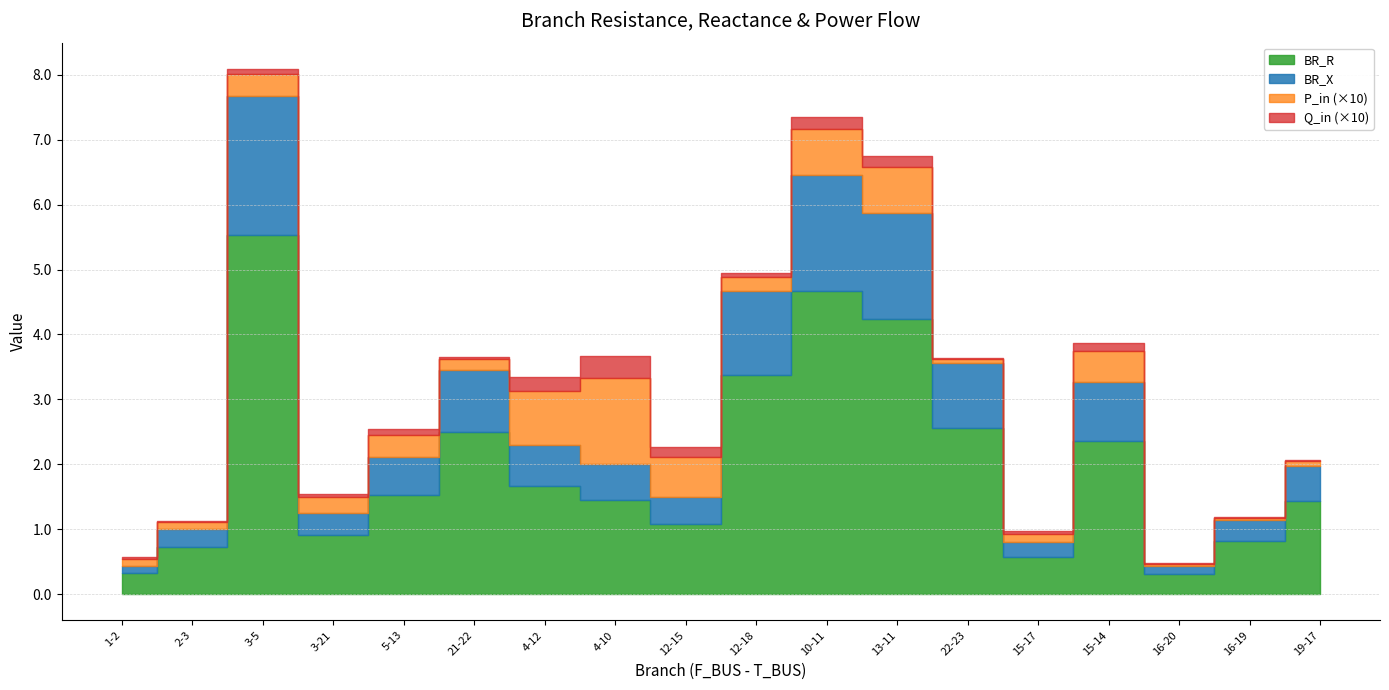

Which series has the largest range (max minus min)?

BR_R